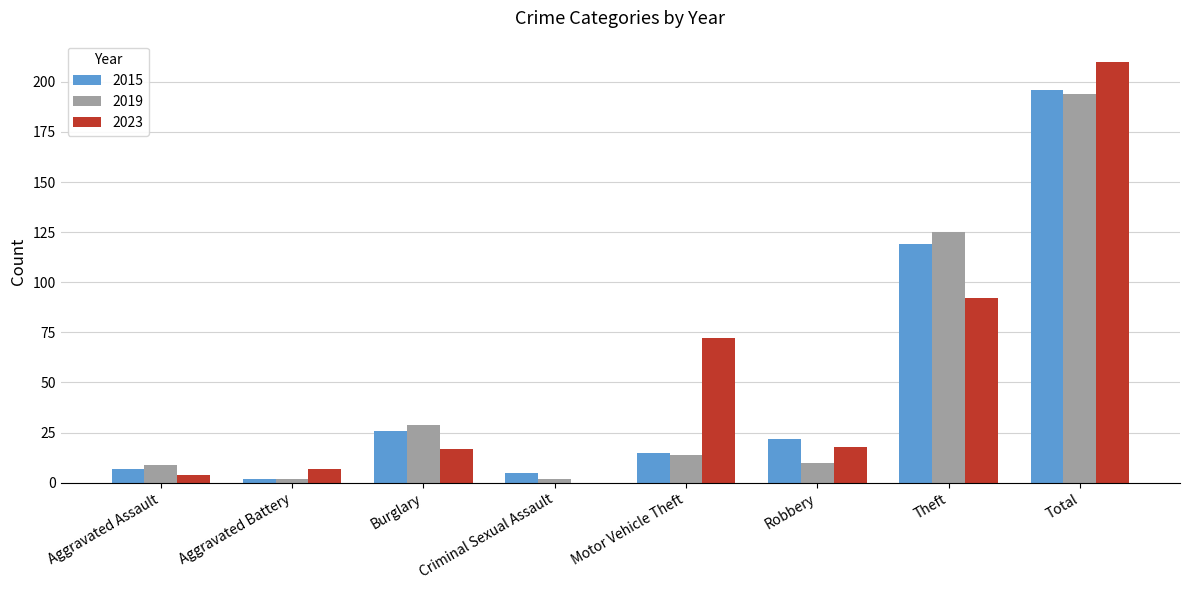

What is the highest value of the 2019 series?

194